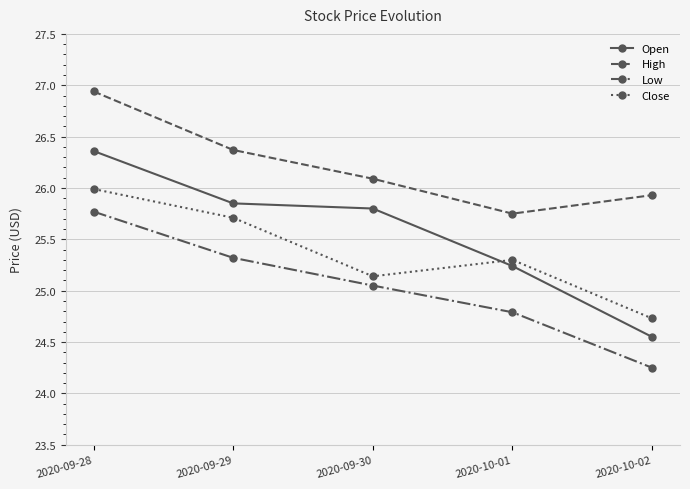

What is the sum of the Close values at 2020-09-28 and 2020-09-29?

51.7